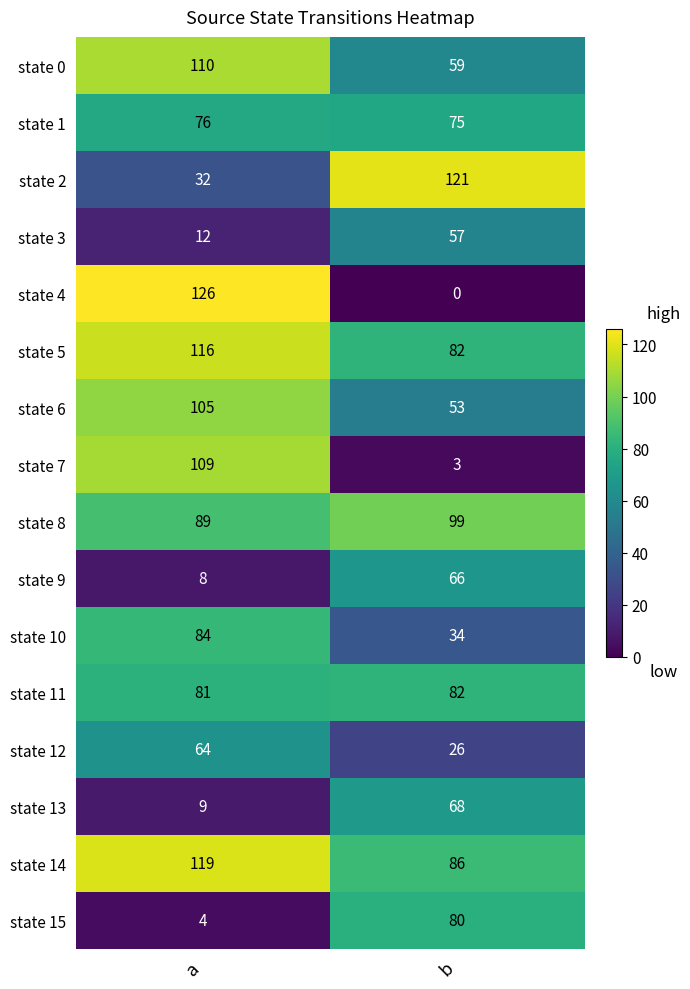

Which category has the lowest value across all series?

b